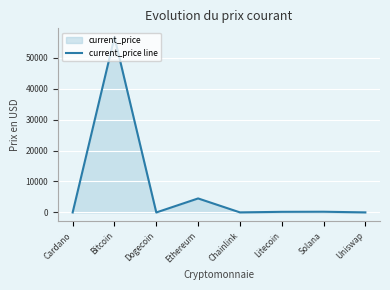

True or false: the data has more than 1 interior local peaks.

True